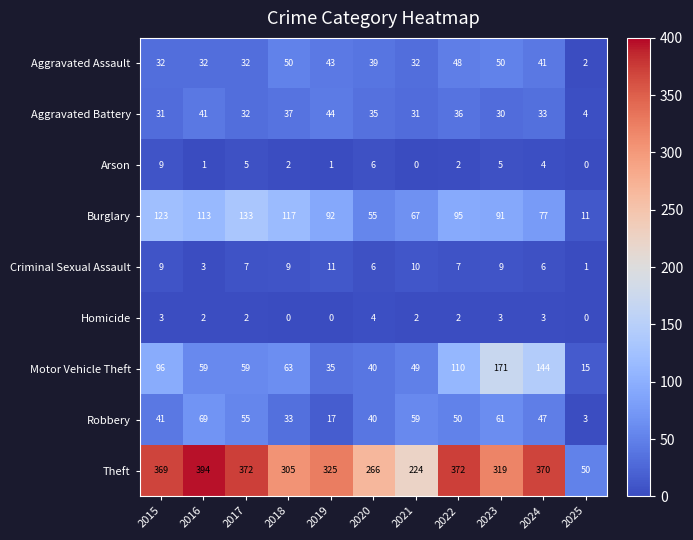

What is the total value across all series at 2017?

697